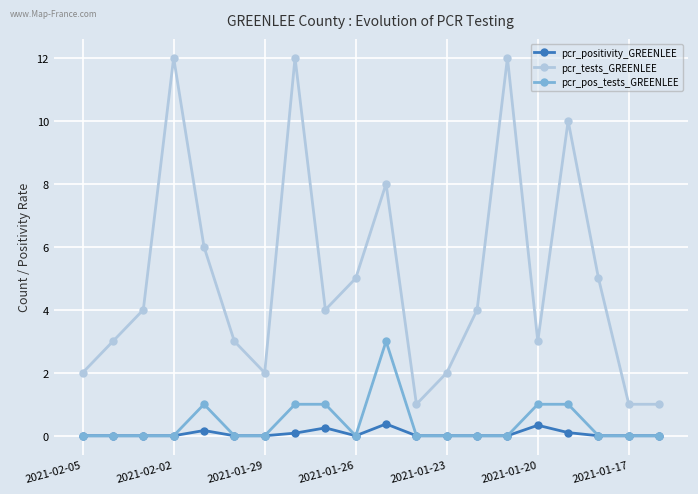

What are all the series names shown in the legend?

pcr_positivity_GREENLEE, pcr_tests_GREENLEE, pcr_pos_tests_GREENLEE